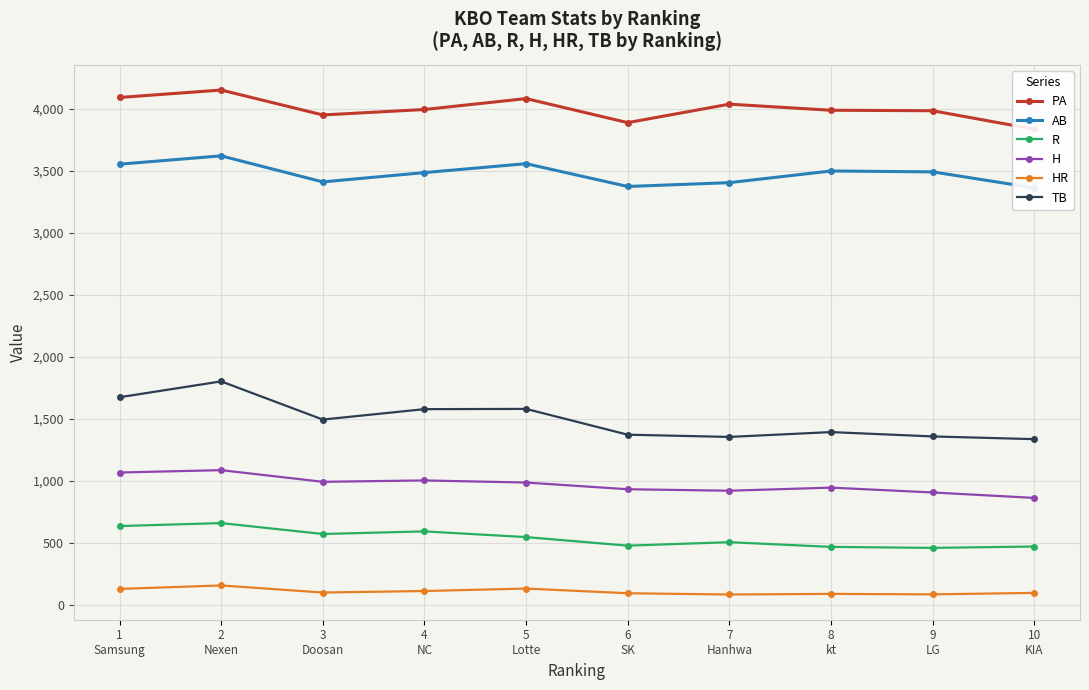

Rank the categories by H value from lowest to highest.

10
KIA, 9
LG, 7
Hanhwa, 6
SK, 8
kt, 5
Lotte, 3
Doosan, 4
NC, 1
Samsung, 2
Nexen